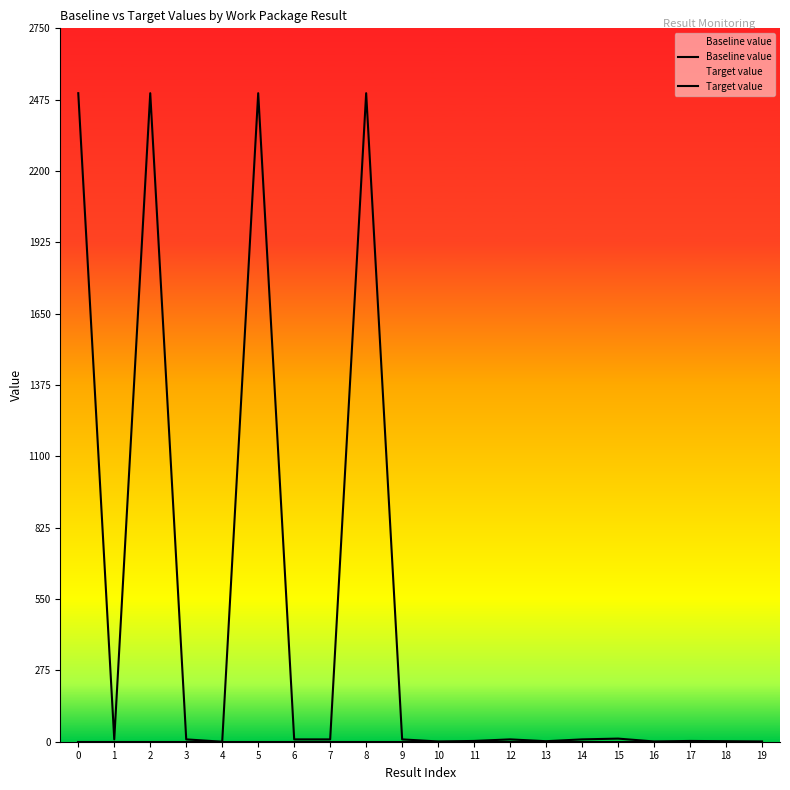

Which series has the widest spread of values?

Target value